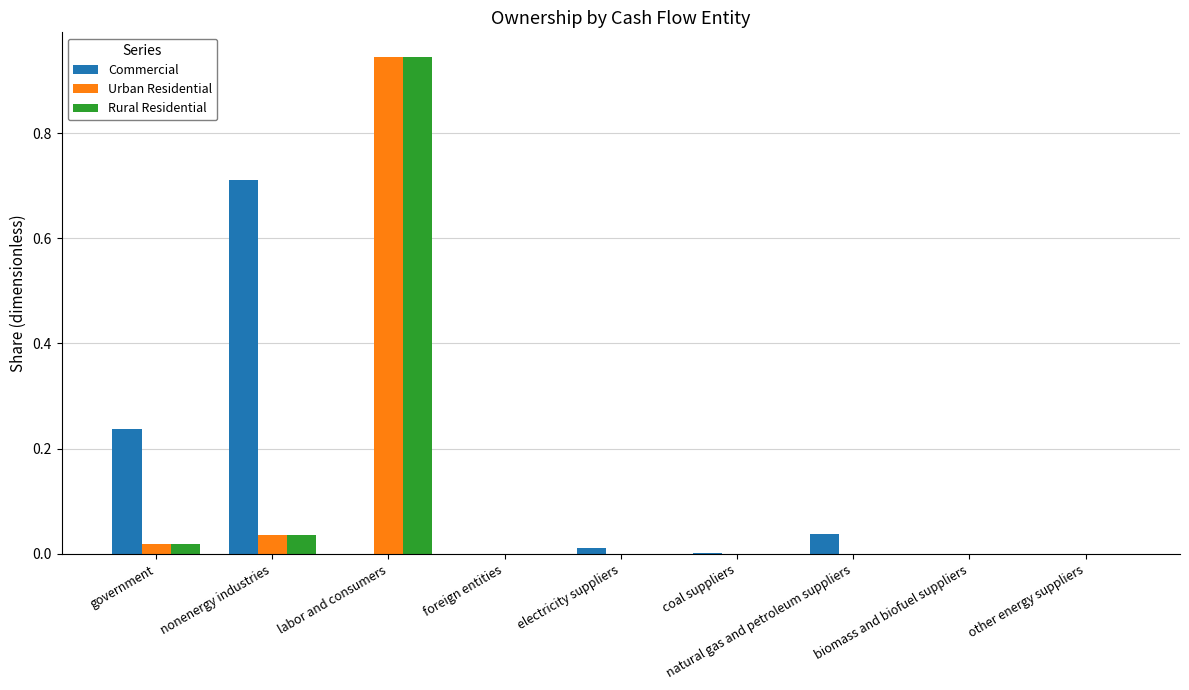

The value of Urban Residential at electricity suppliers is 0.0. True or false?

True